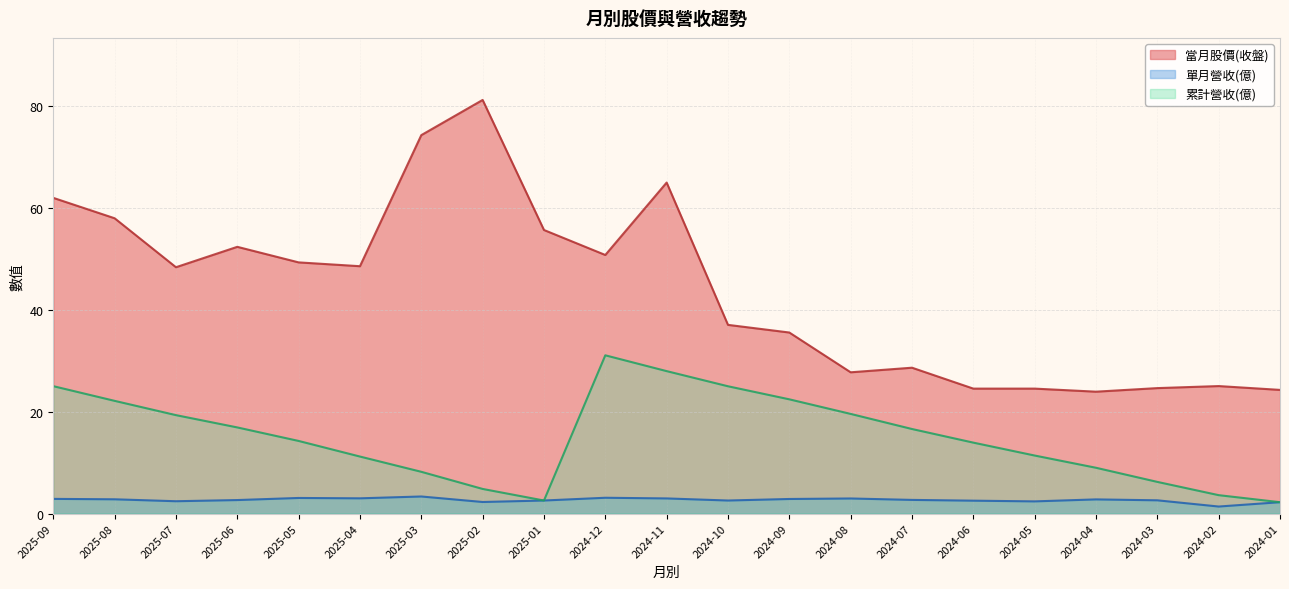

The value of 累計營收(億) at 2024-11 is 27.9. True or false?

True